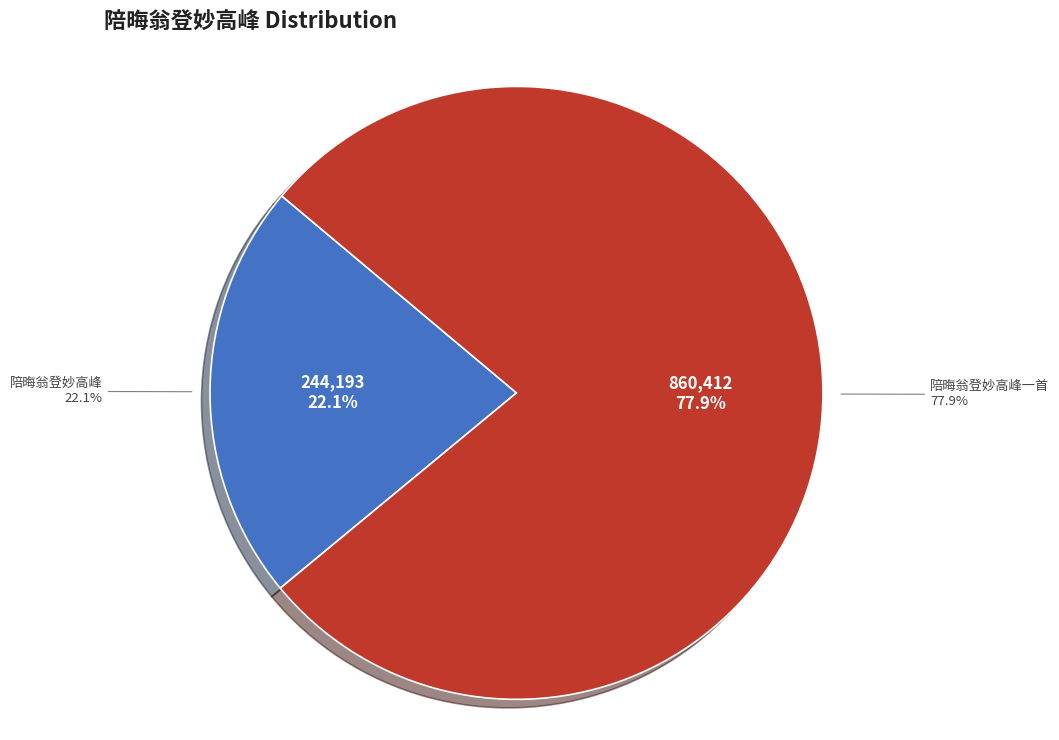

Rank the categories by value from lowest to highest.

陪晦翁登妙高峰, 陪晦翁登妙高峰一首